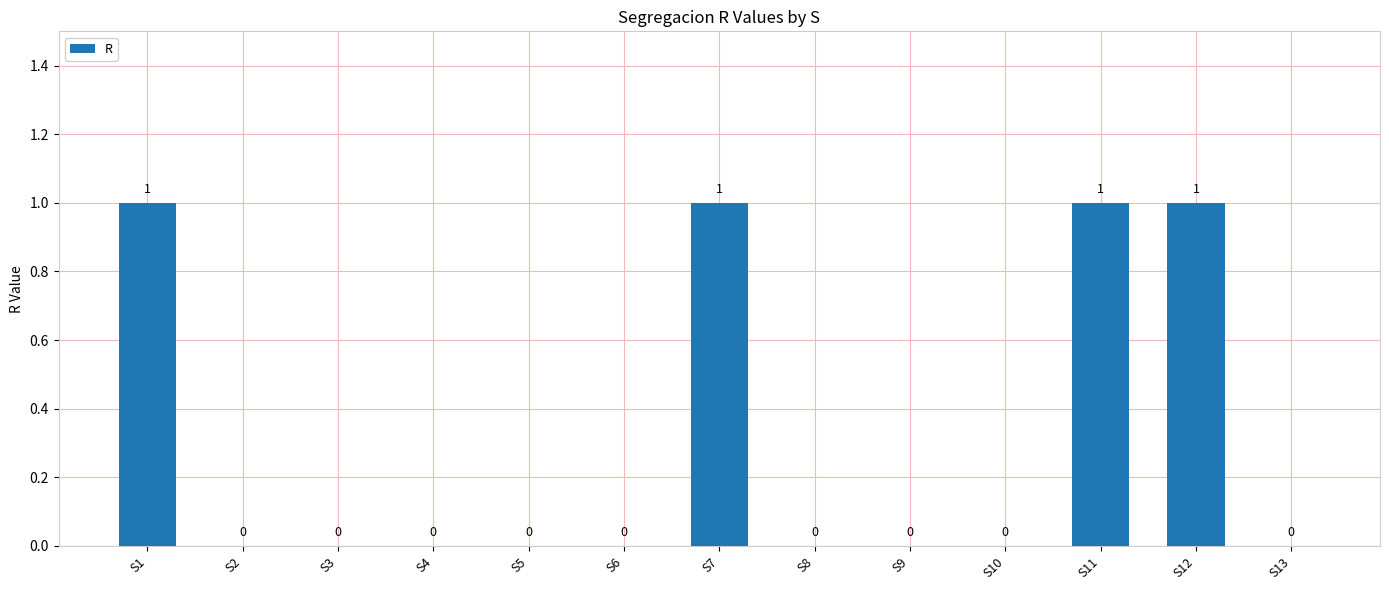

What is the difference between the values at S4 and S11?

1